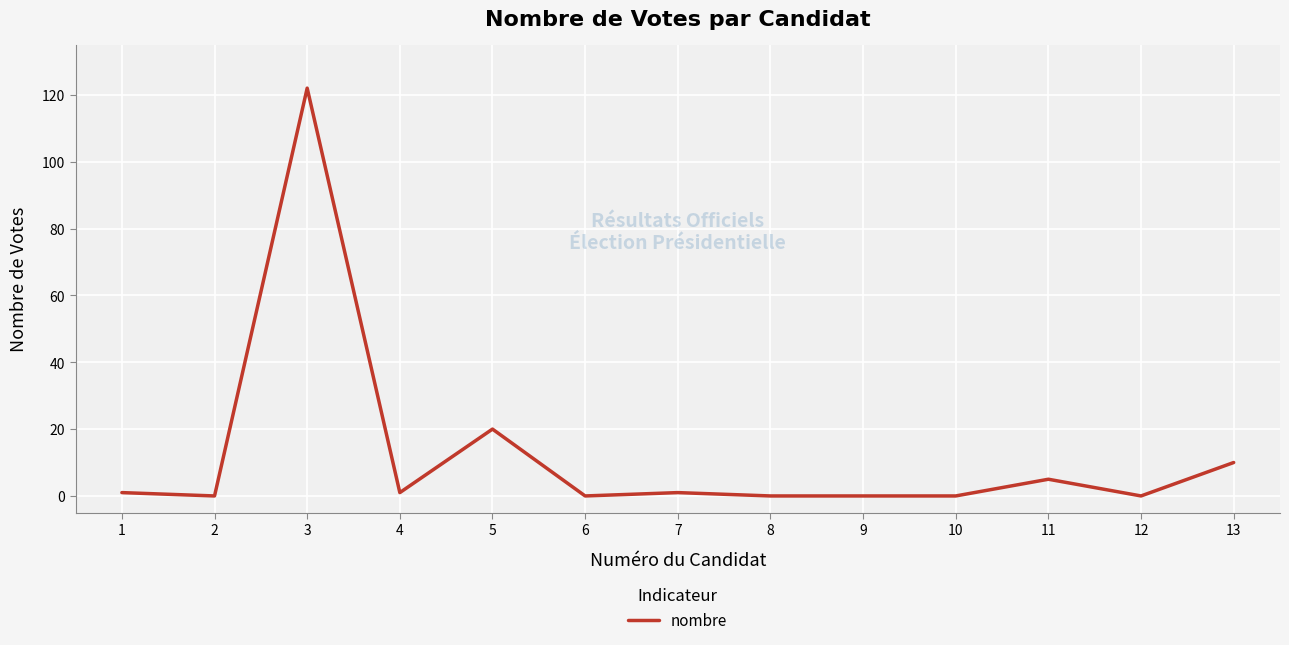

What is the difference between the maximum and minimum values?

122